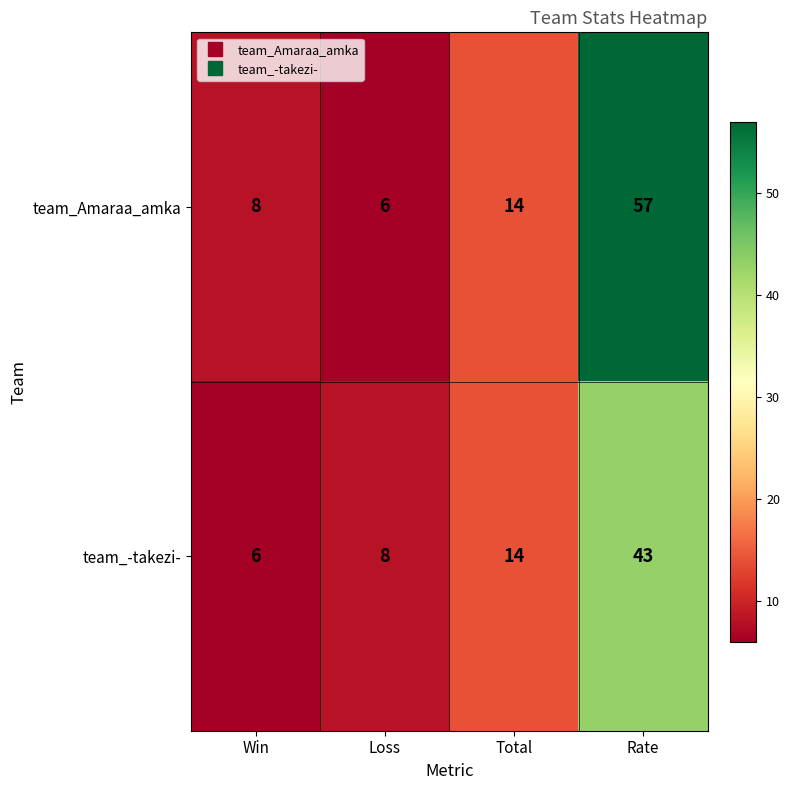

How many series are shown in this chart?

2